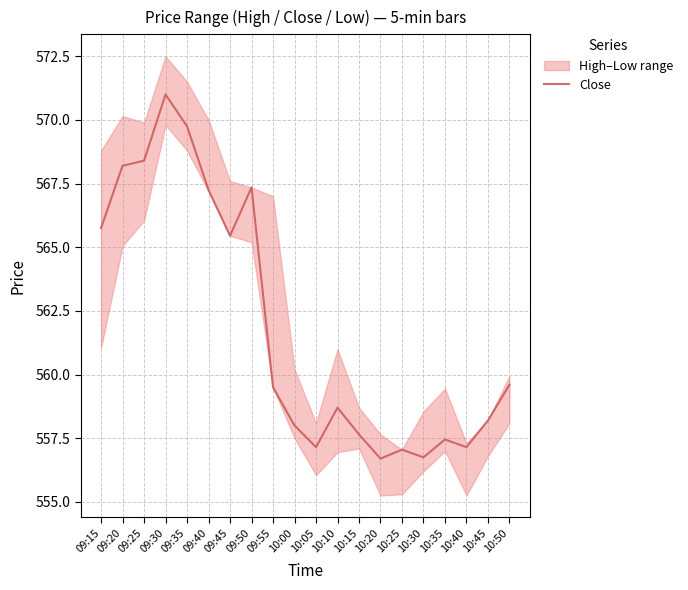

What is the average value?

561.9